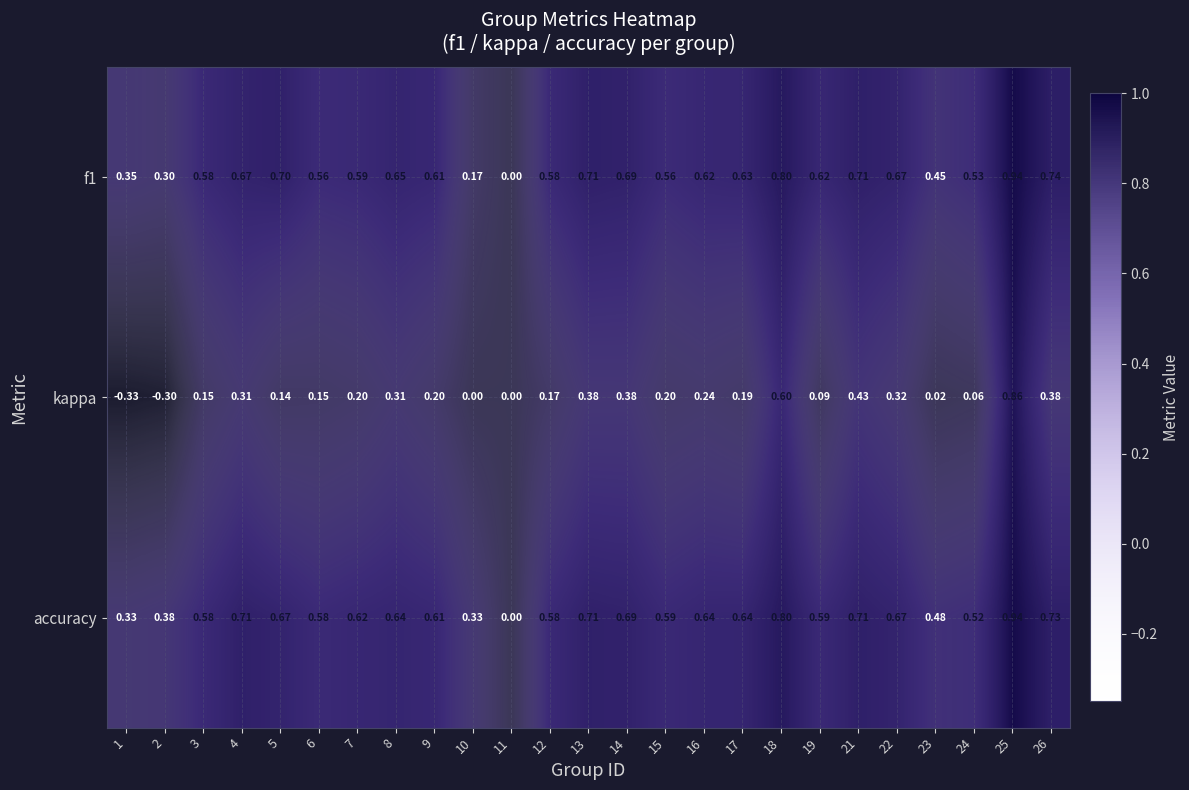

Is the value of accuracy at 5 greater than the value of f1 at 24?

Yes